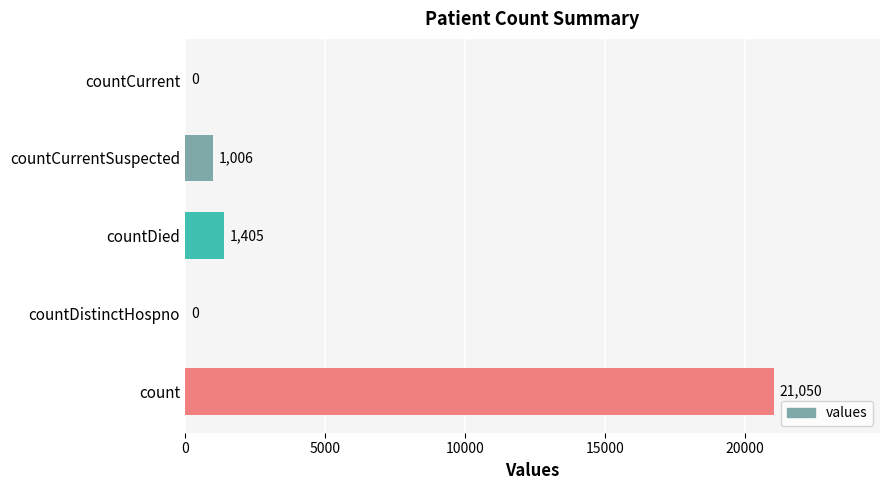

Reading bottom to top, what are all the values shown in this chart?

count=21050	countDistinctHospno=0	countDied=1405	countCurrentSuspected=1006	countCurrent=0